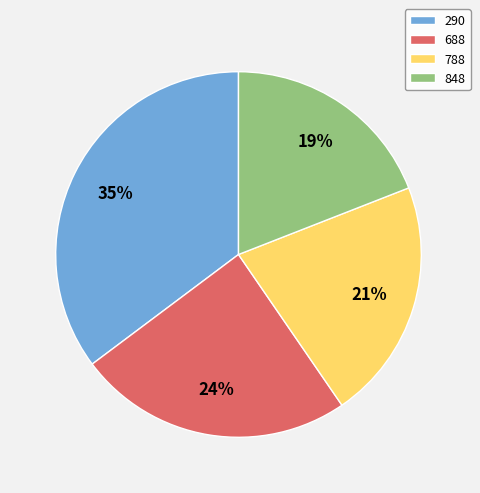

To the nearest percent, what is the difference between the 290 and 688 slice percentages?

11%